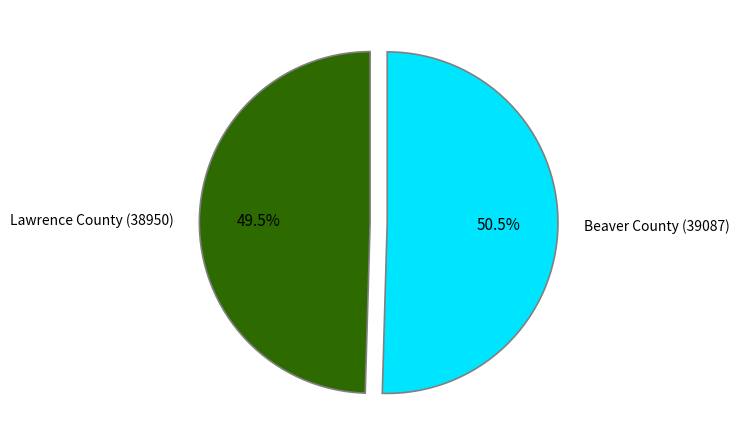

To the nearest percent, what is the average slice percentage?

50%